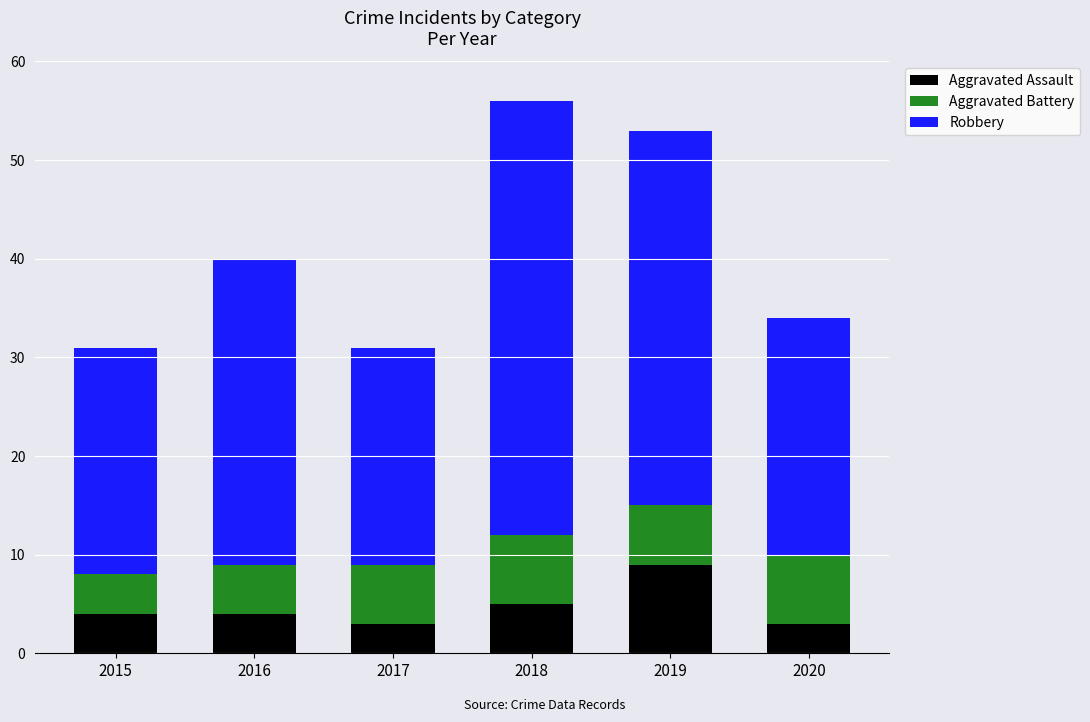

How many bars are there in total?

6